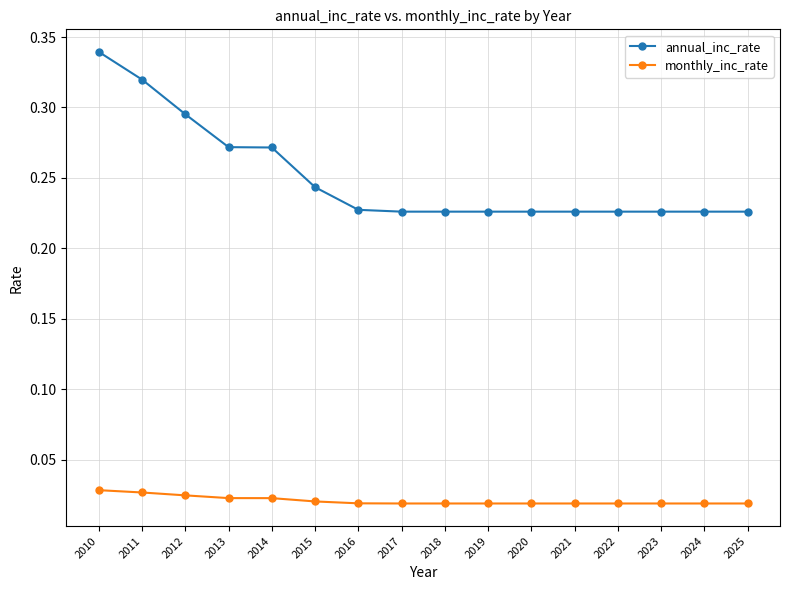

Rank the series at 2013 from lowest to highest value.

monthly_inc_rate, annual_inc_rate